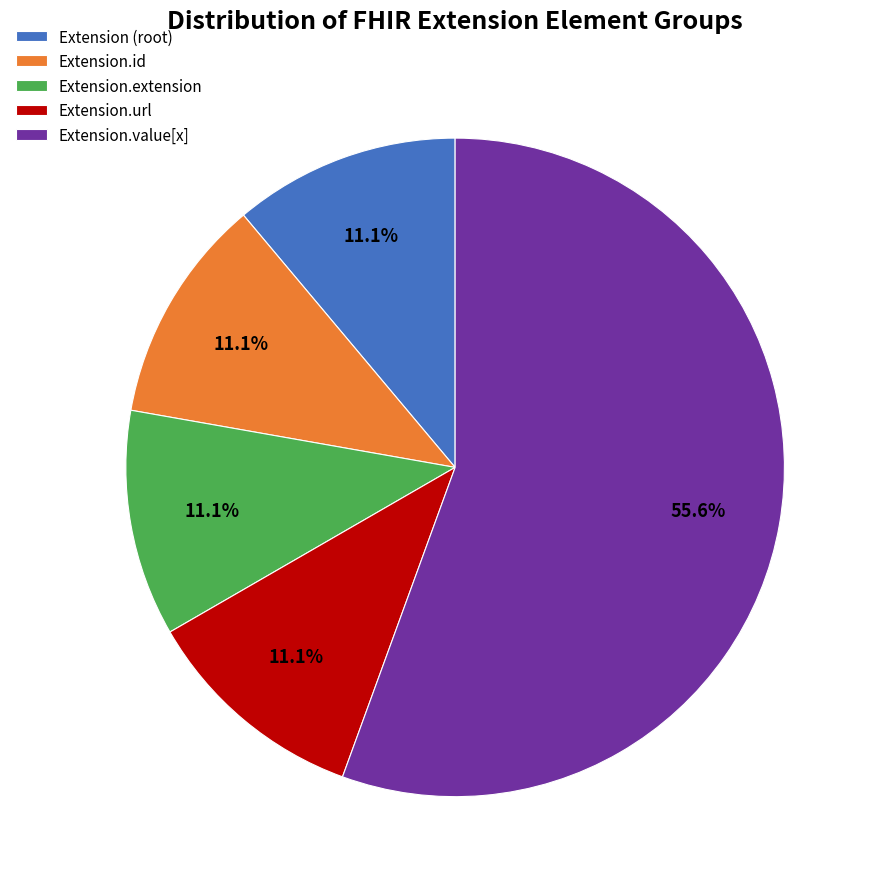

Count the number of slices in the pie.

5